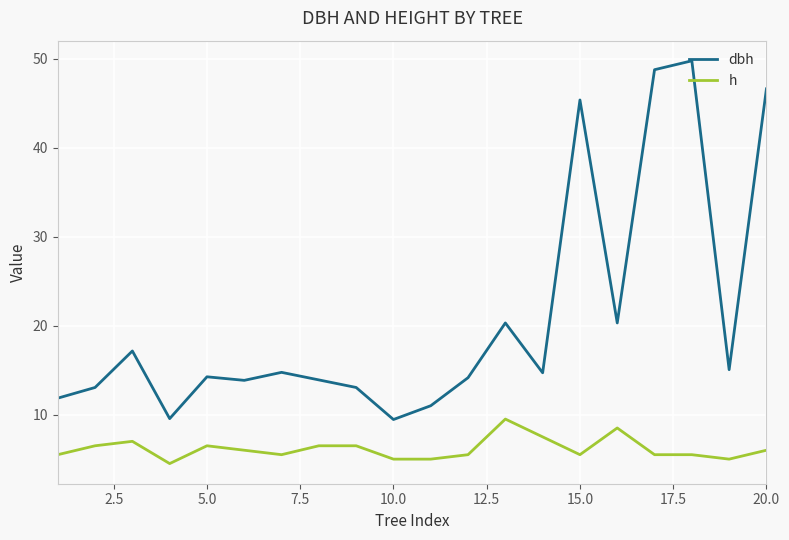

Does the chart have visible grid lines?

Yes